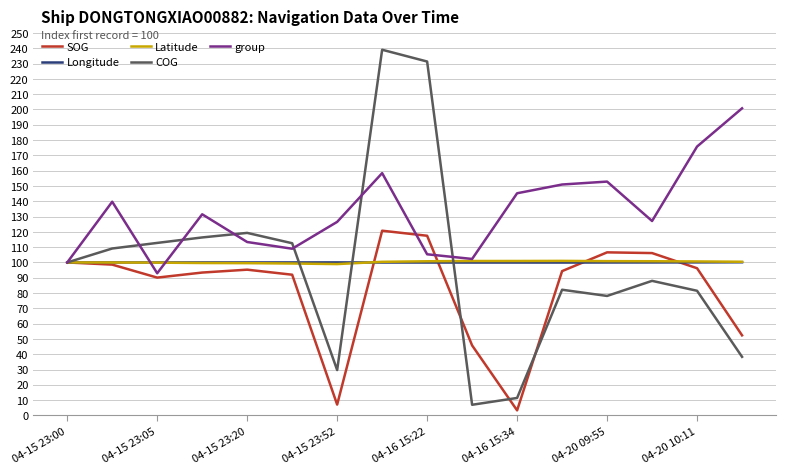

What are all the series names shown in the legend?

SOG, Longitude, Latitude, COG, group